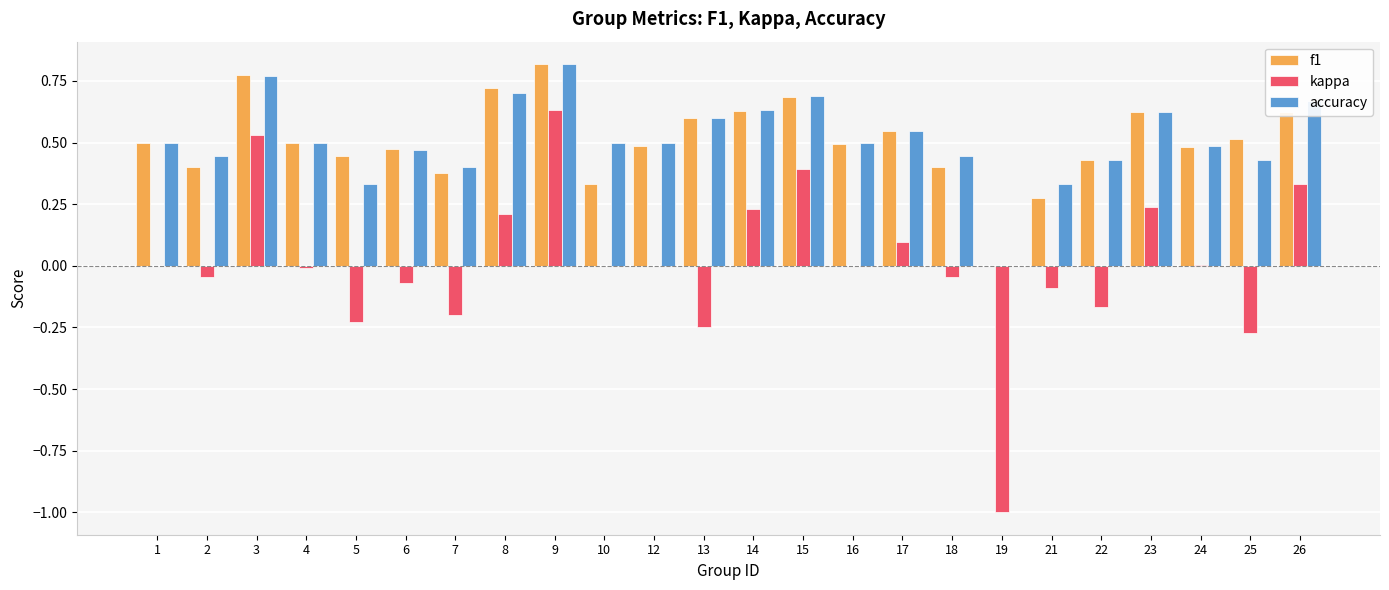

Are the bars horizontal?

No